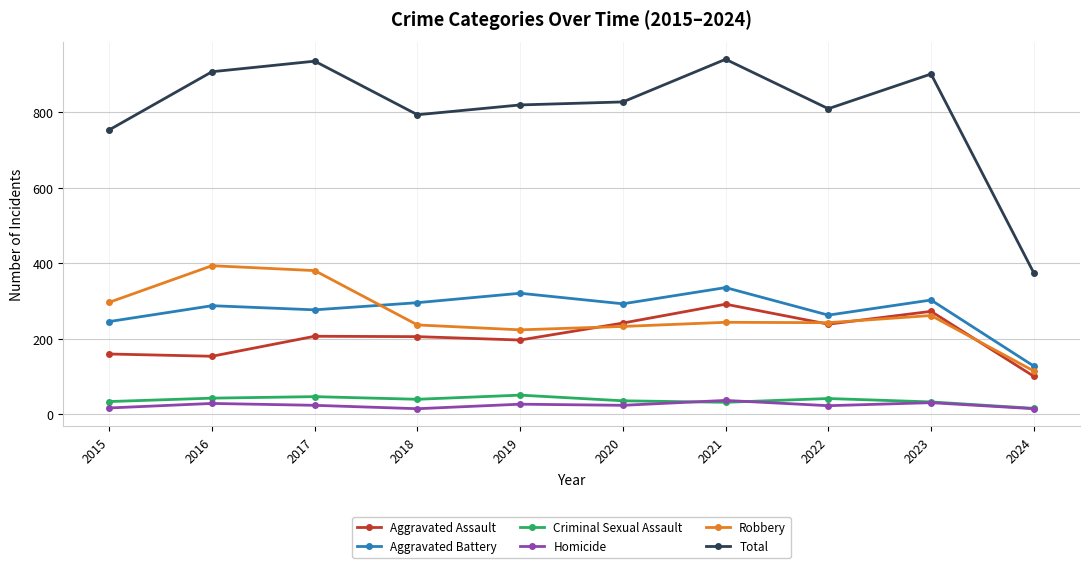

What is the highest value of the Aggravated Battery series?

336